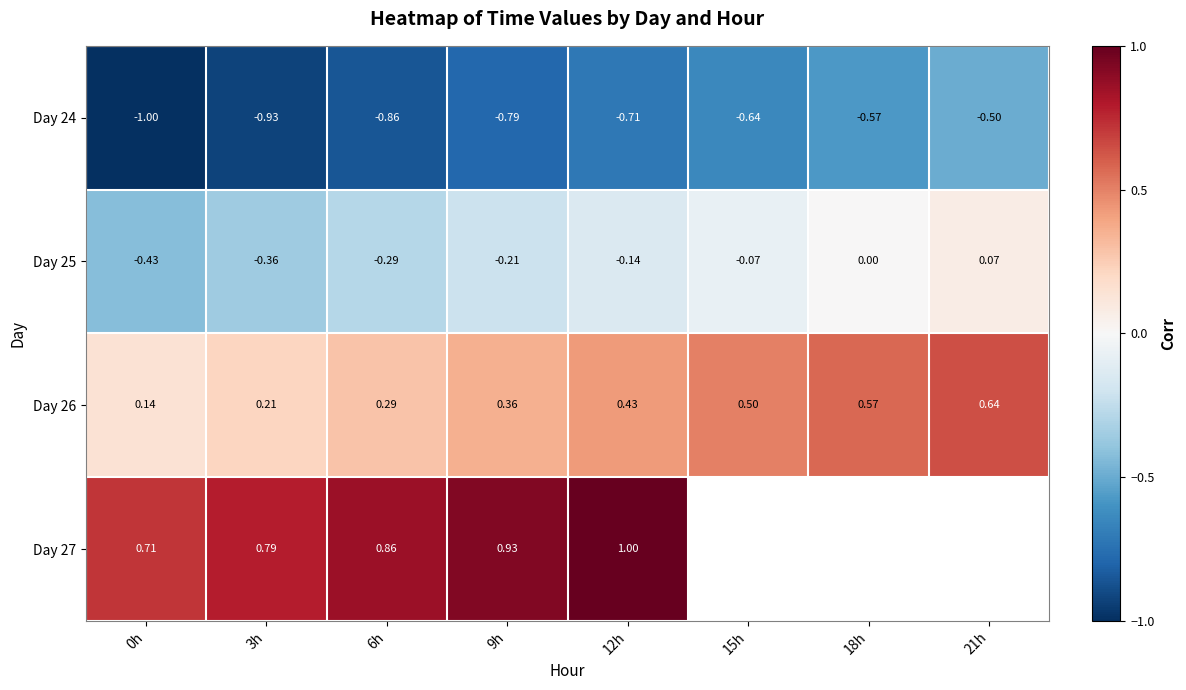

At which category does the chart reach its minimum across all series?

0h